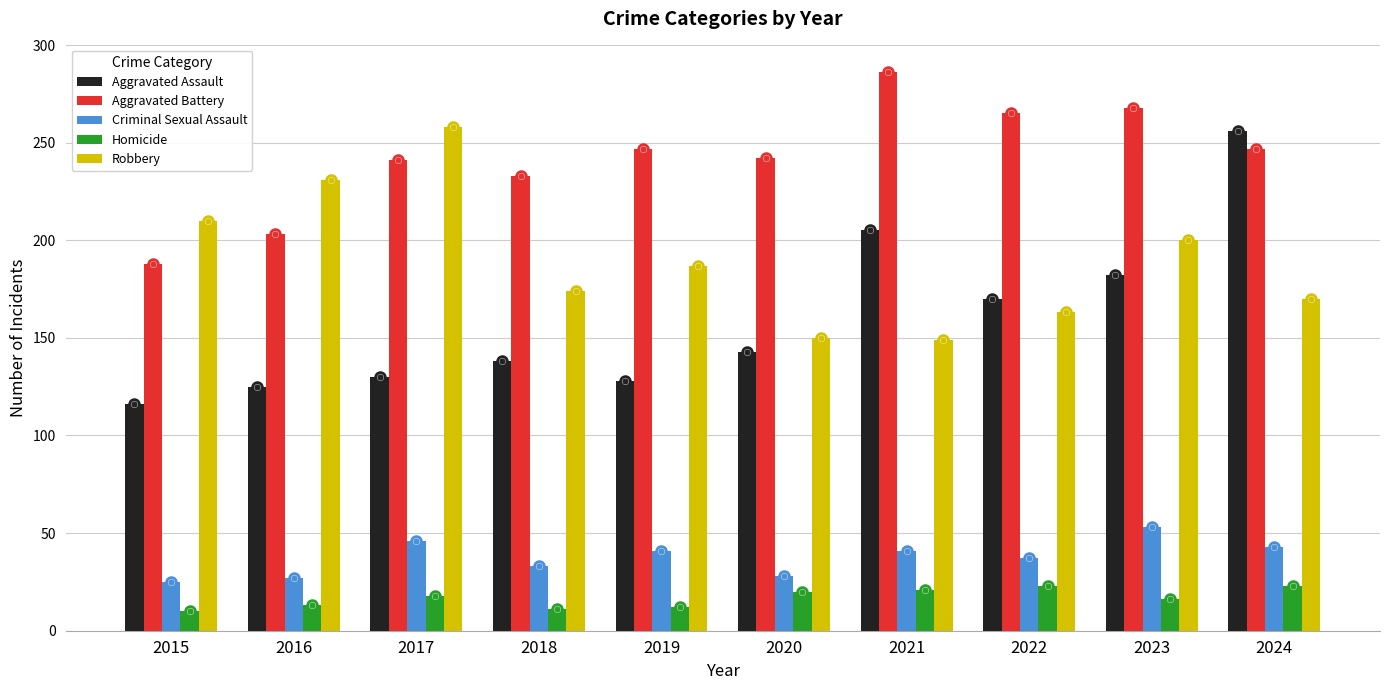

Does the chart contain any negative values?

No